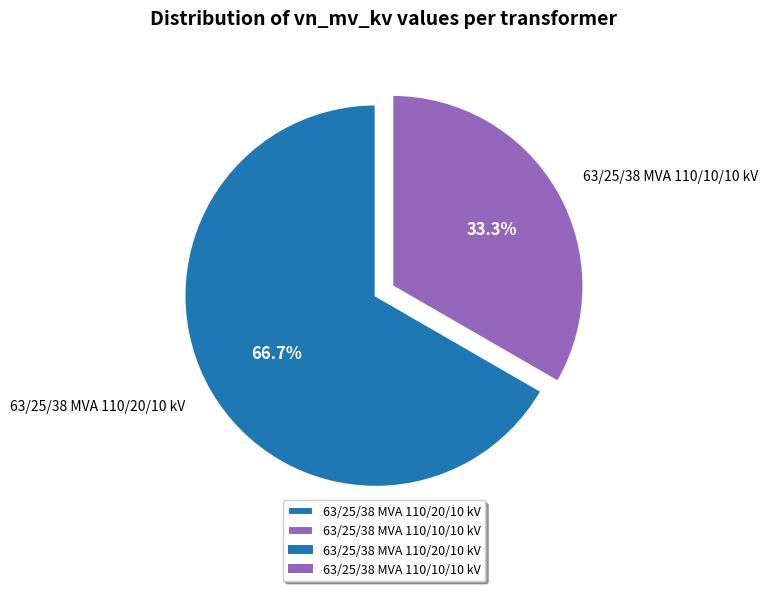

What percentage is the 63/25/38 MVA 110/20/10 kV slice, to the nearest percent?

67%